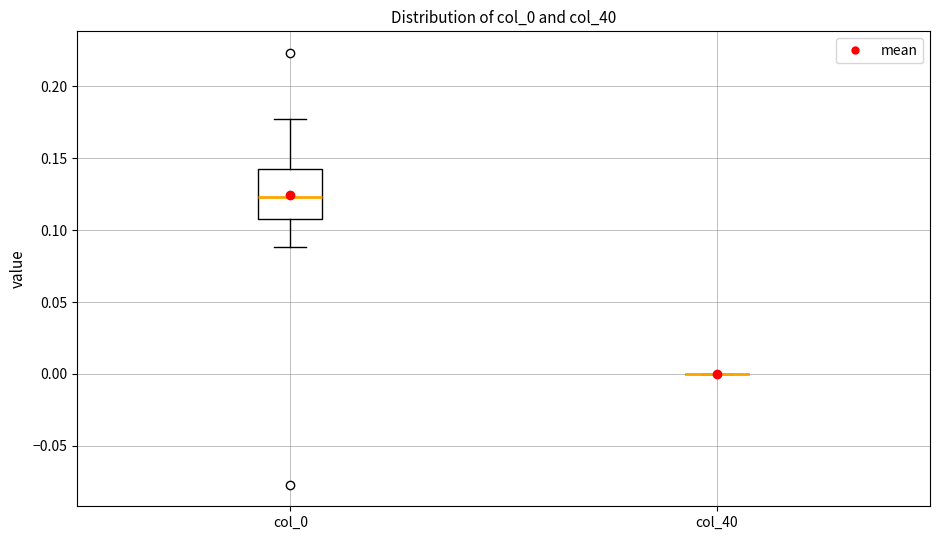

Comparing the boxes themselves (not the whiskers), which one is the tallest?

col_0